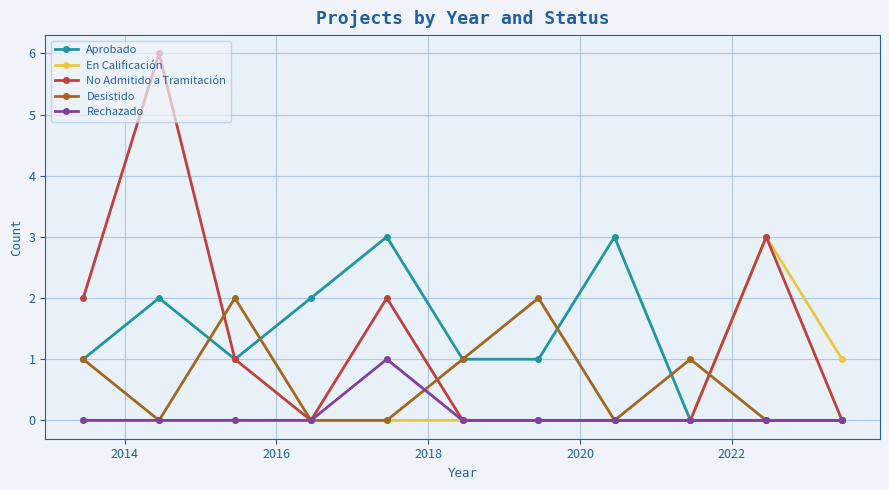

In Desistido, how many points are higher than both neighbors (excluding endpoints)?

3